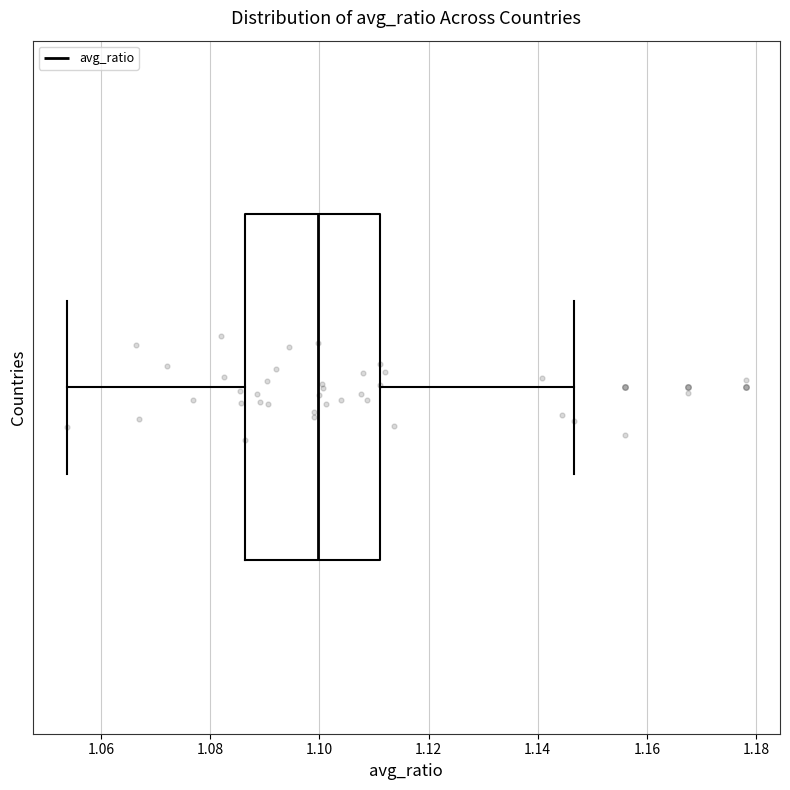

Transcribe this box plot: give where the median line is, the range the box spans, and where the two whiskers end, as read against the x-axis. The values are not printed on the chart, so give them approximately, as read against the axis.

median 1.100, box 1.086 to 1.112, whiskers 1.054 to 1.146